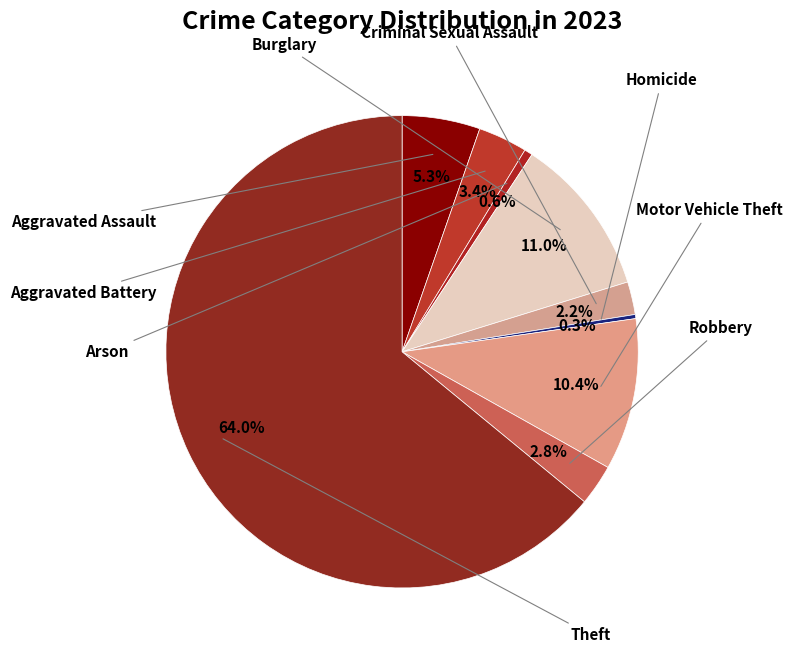

How many slices are in this pie chart?

9